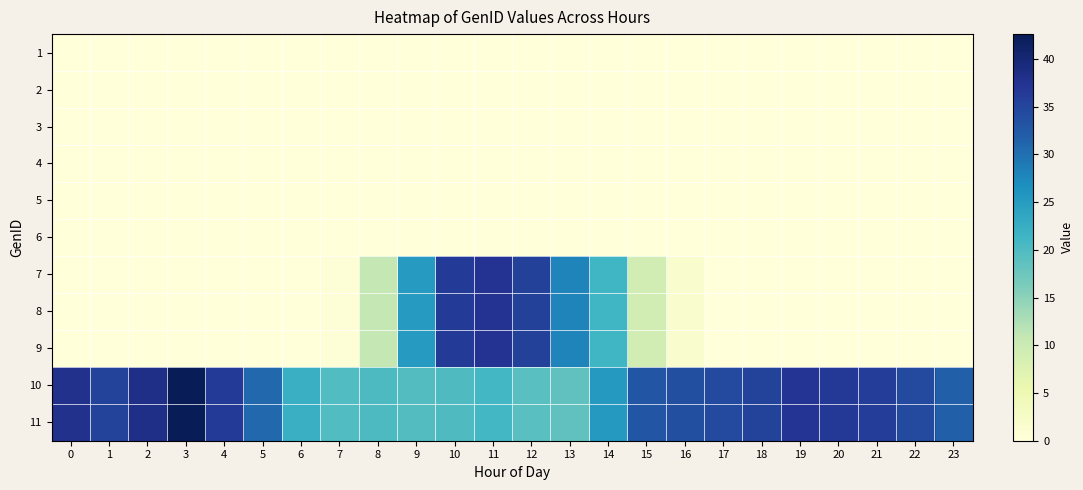

Reading left to right, list all the values displayed in this chart.

1: 0=0.0	1=0.0	2=0.0	3=0.0	4=0.0	5=0.0	6=0.0	7=0.0	8=0.0	9=0.0	10=0.0	11=0.0	12=0.0	13=0.0	14=0.0	15=0.0	16=0.0	17=0.0	18=0.0	19=0.0	20=0.0	21=0.0	22=0.0	23=0.0
2: 0=0.0	1=0.0	2=0.0	3=0.0	4=0.0	5=0.0	6=0.0	7=0.0	8=0.0	9=0.0	10=0.0	11=0.0	12=0.0	13=0.0	14=0.0	15=0.0	16=0.0	17=0.0	18=0.0	19=0.0	20=0.0	21=0.0	22=0.0	23=0.0
3: 0=0.0	1=0.0	2=0.0	3=0.0	4=0.0	5=0.0	6=0.0	7=0.0	8=0.0	9=0.0	10=0.0	11=0.0	12=0.0	13=0.0	14=0.0	15=0.0	16=0.0	17=0.0	18=0.0	19=0.0	20=0.0	21=0.0	22=0.0	23=0.0
4: 0=0.0	1=0.0	2=0.0	3=0.0	4=0.0	5=0.0	6=0.0	7=0.0	8=0.0	9=0.0	10=0.0	11=0.0	12=0.0	13=0.0	14=0.0	15=0.0	16=0.0	17=0.0	18=0.0	19=0.0	20=0.0	21=0.0	22=0.0	23=0.0
5: 0=0.0	1=0.0	2=0.0	3=0.0	4=0.0	5=0.0	6=0.0	7=0.0	8=0.0	9=0.0	10=0.0	11=0.0	12=0.0	13=0.0	14=0.0	15=0.0	16=0.0	17=0.0	18=0.0	19=0.0	20=0.0	21=0.0	22=0.0	23=0.0
6: 0=0.0	1=0.0	2=0.0	3=0.0	4=0.0	5=0.0	6=0.0	7=0.0	8=0.0	9=0.0	10=0.0	11=0.0	12=0.0	13=0.0	14=0.0	15=0.0	16=0.0	17=0.0	18=0.0	19=0.0	20=0.0	21=0.0	22=0.0	23=0.0
7: 0=0.0	1=0.0	2=0.0	3=0.0	4=0.0	5=0.0	6=0.0	7=0.5	8=10.8	9=25.2	10=36.3	11=37.4	12=35.5	13=27.8	14=21.4	15=9.1	16=1.6	17=0.0	18=0.0	19=0.0	20=0.0	21=0.0	22=0.0	23=0.0
8: 0=0.0	1=0.0	2=0.0	3=0.0	4=0.0	5=0.0	6=0.0	7=0.5	8=10.8	9=25.2	10=36.3	11=37.4	12=35.5	13=27.8	14=21.4	15=9.1	16=1.6	17=0.0	18=0.0	19=0.0	20=0.0	21=0.0	22=0.0	23=0.0
9: 0=0.0	1=0.0	2=0.0	3=0.0	4=0.0	5=0.0	6=0.0	7=0.5	8=10.8	9=25.2	10=36.3	11=37.4	12=35.5	13=27.8	14=21.4	15=9.1	16=1.6	17=0.0	18=0.0	19=0.0	20=0.0	21=0.0	22=0.0	23=0.0
10: 0=37.9	1=35.2	2=38.2	3=42.6	4=36.4	5=30.9	6=22.2	7=19.8	8=20.2	9=19.7	10=20.0	11=21.0	12=19.2	13=18.5	14=25.4	15=33.1	16=33.8	17=34.4	18=35.3	19=37.3	20=36.7	21=36.0	22=34.4	23=31.8
11: 0=37.9	1=35.2	2=38.2	3=42.6	4=36.4	5=30.9	6=22.2	7=19.8	8=20.2	9=19.7	10=20.0	11=21.0	12=19.2	13=18.5	14=25.4	15=33.1	16=33.8	17=34.4	18=35.3	19=37.3	20=36.7	21=36.0	22=34.4	23=31.8